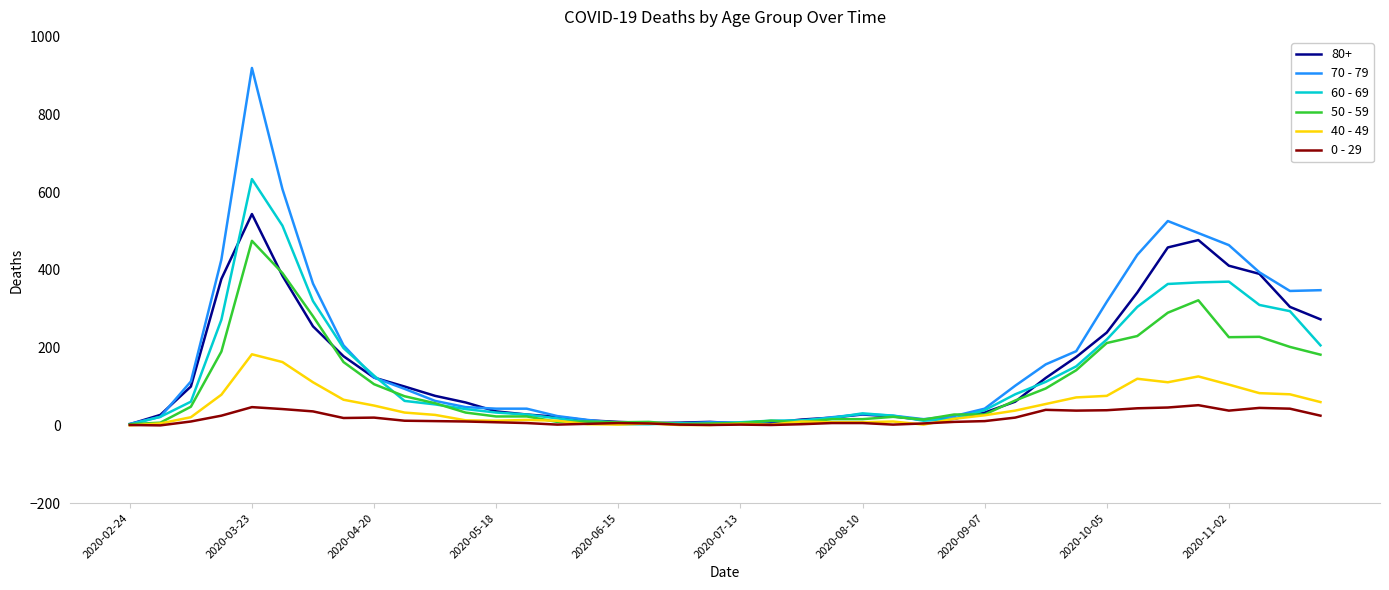

List the series in order of their peak value, highest first.

70 - 79, 60 - 69, 80+, 50 - 59, 40 - 49, 0 - 29